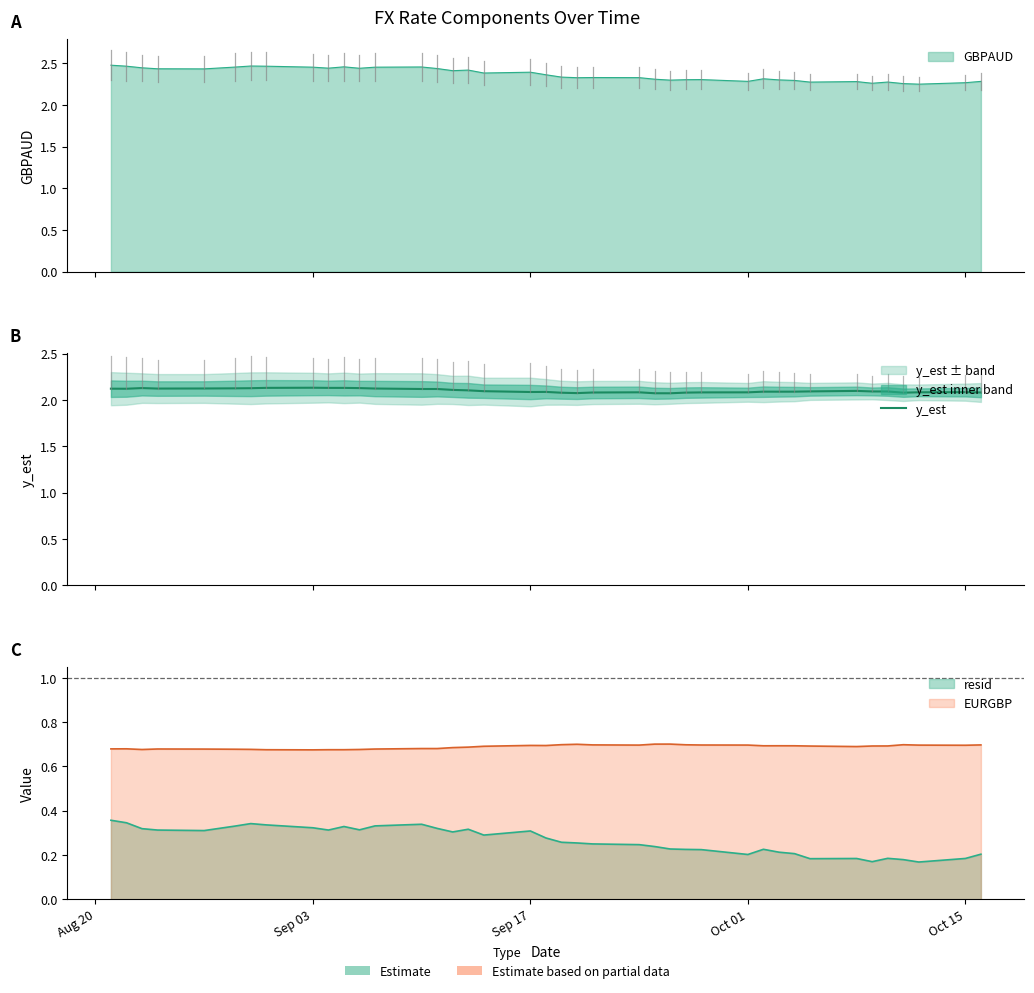

What is the difference between the second highest and minimum values?

0.1